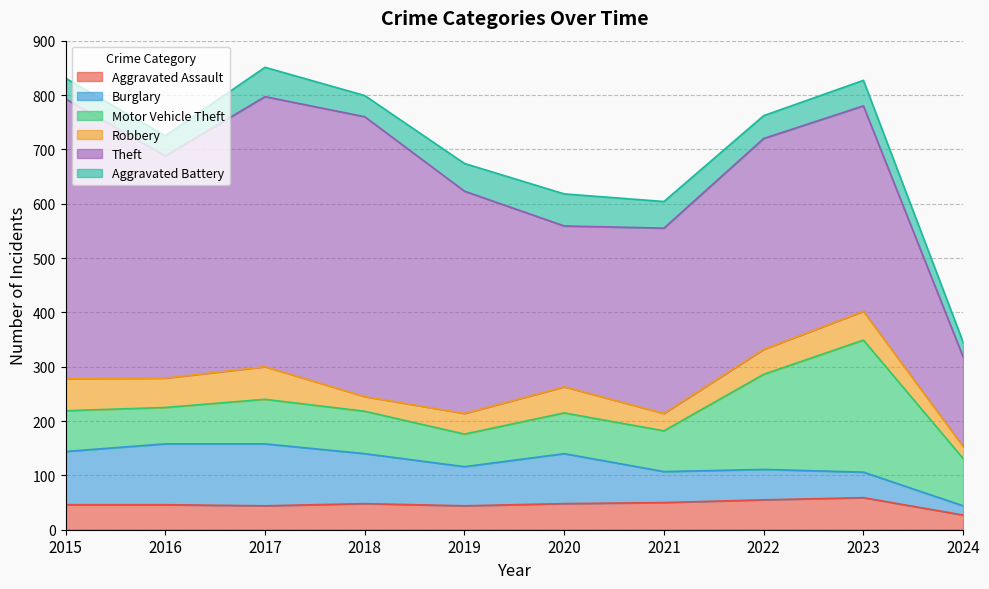

Reading right to left, extract all data points from this chart.

Aggravated Assault: 2024=27	2023=59	2022=55	2021=50	2020=48	2019=44	2018=48	2017=44	2016=46	2015=46
Burglary: 2024=17	2023=47	2022=56	2021=57	2020=92	2019=72	2018=92	2017=114	2016=112	2015=98
Motor Vehicle Theft: 2024=87	2023=243	2022=175	2021=75	2020=75	2019=60	2018=78	2017=82	2016=67	2015=75
Robbery: 2024=22	2023=53	2022=46	2021=32	2020=48	2019=38	2018=27	2017=60	2016=54	2015=59
Theft: 2024=165	2023=378	2022=388	2021=341	2020=296	2019=409	2018=515	2017=497	2016=409	2015=515
Aggravated Battery: 2024=27	2023=47	2022=42	2021=49	2020=59	2019=51	2018=39	2017=54	2016=37	2015=38